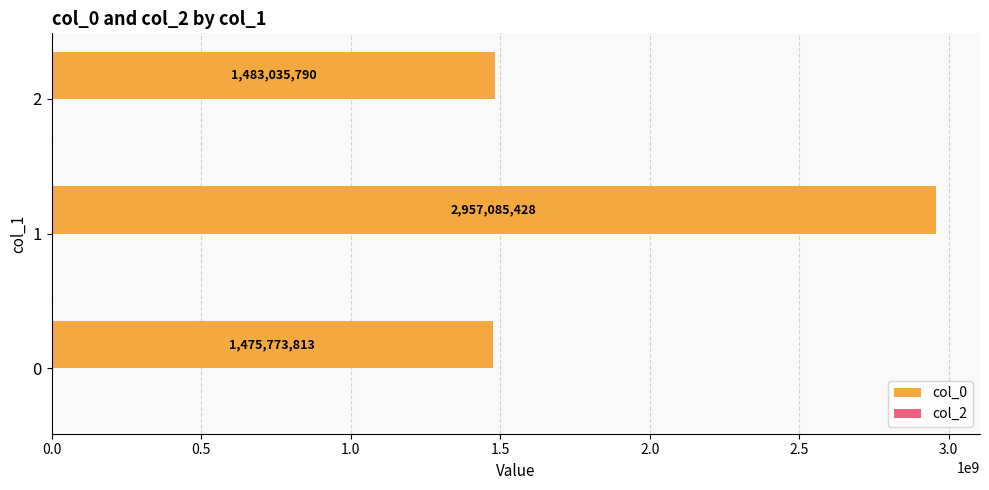

Reading bottom to top, transcribe all the data shown in this chart.

1475773813	2957085428	1483035790